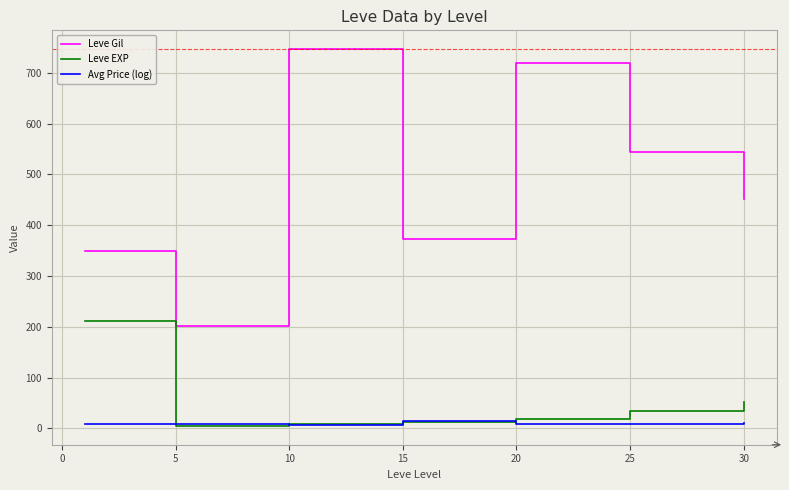

How many interior local valleys does the Leve Gil series have?

2